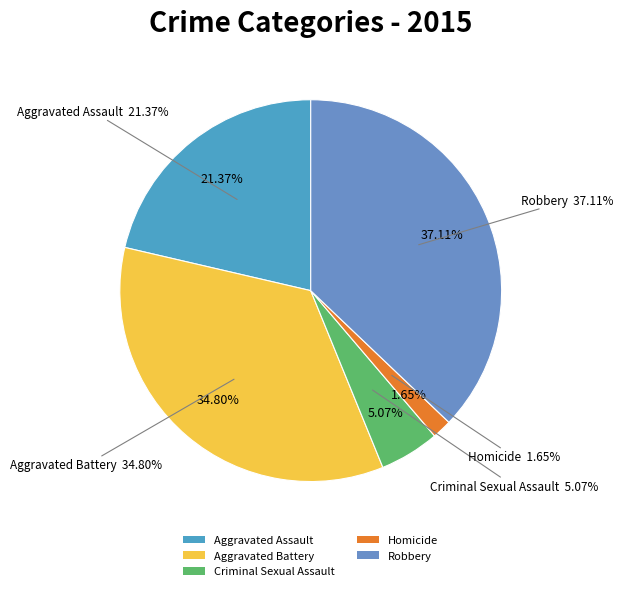

What percentage is NOT represented by Aggravated Assault?

78.6%